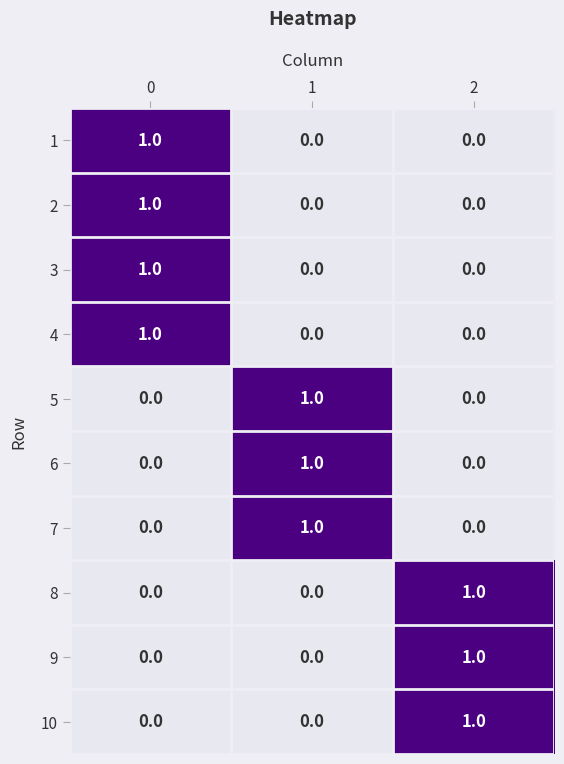

Count the 2 values in the range 0 to 1.

3